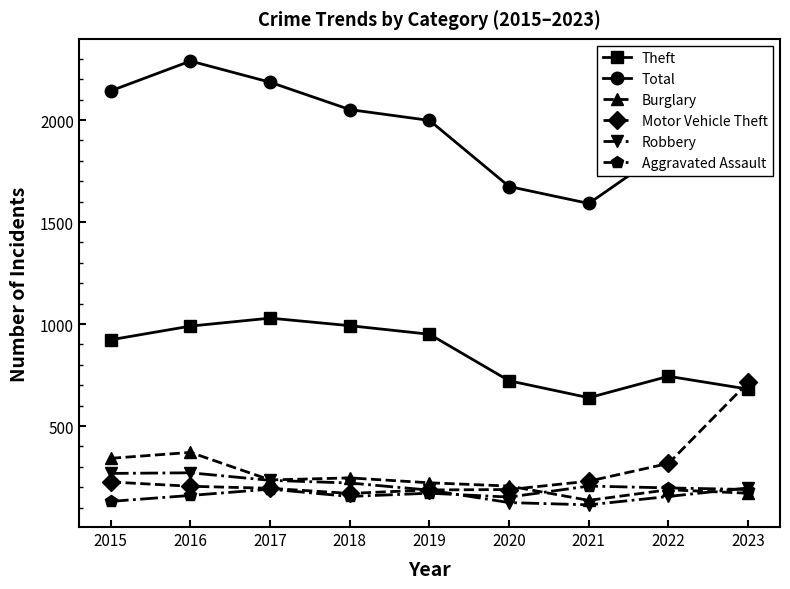

What is the highest value of the Total series?

2289